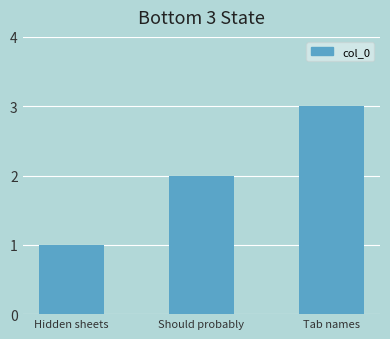

Read the value at Tab names.

3